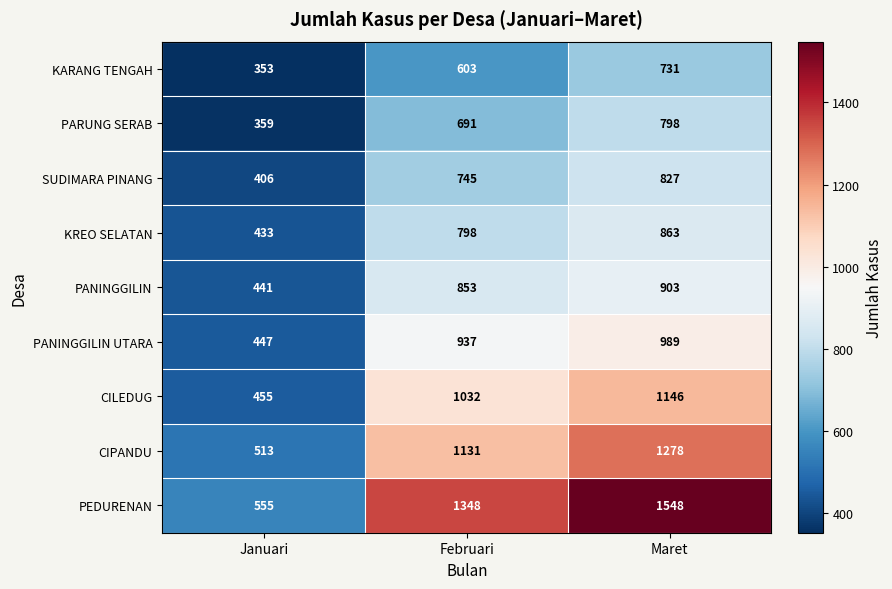

How many categories are shown in the chart?

3